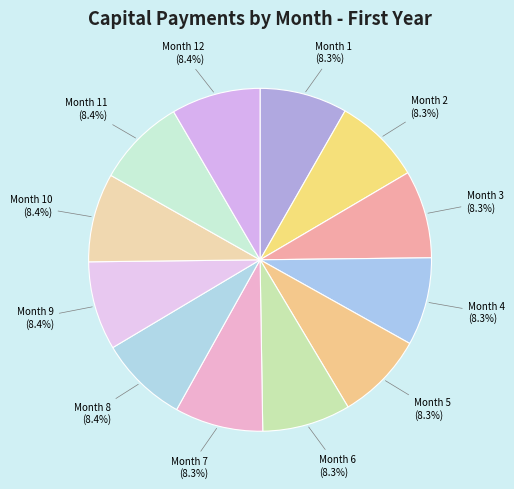

How many segments does this pie chart have?

12